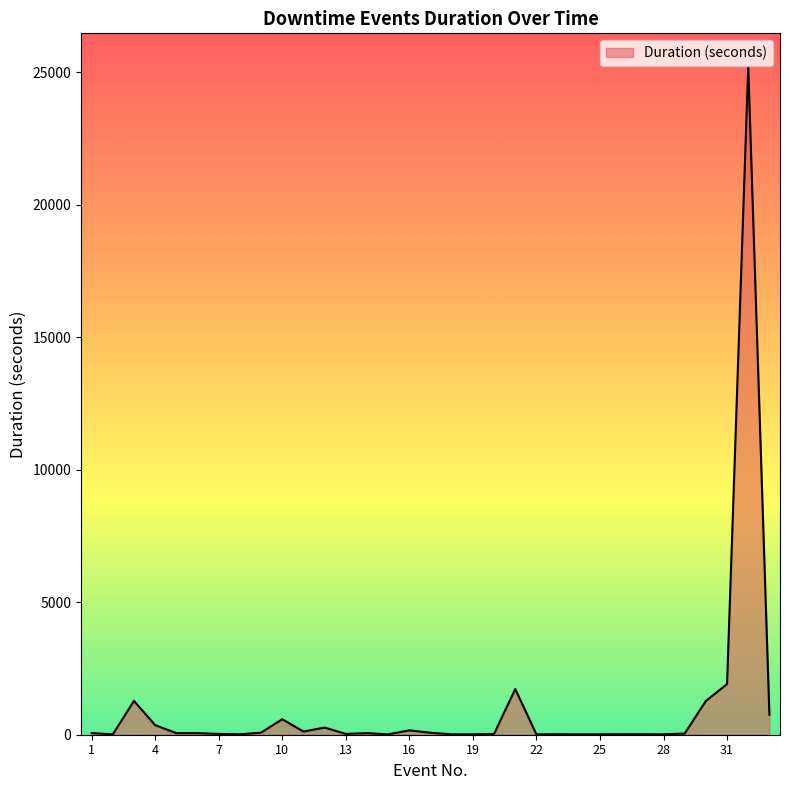

What is the average value?

1041